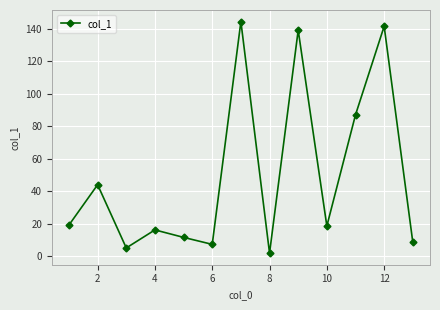

What is the minimum value shown in the chart?

2.0